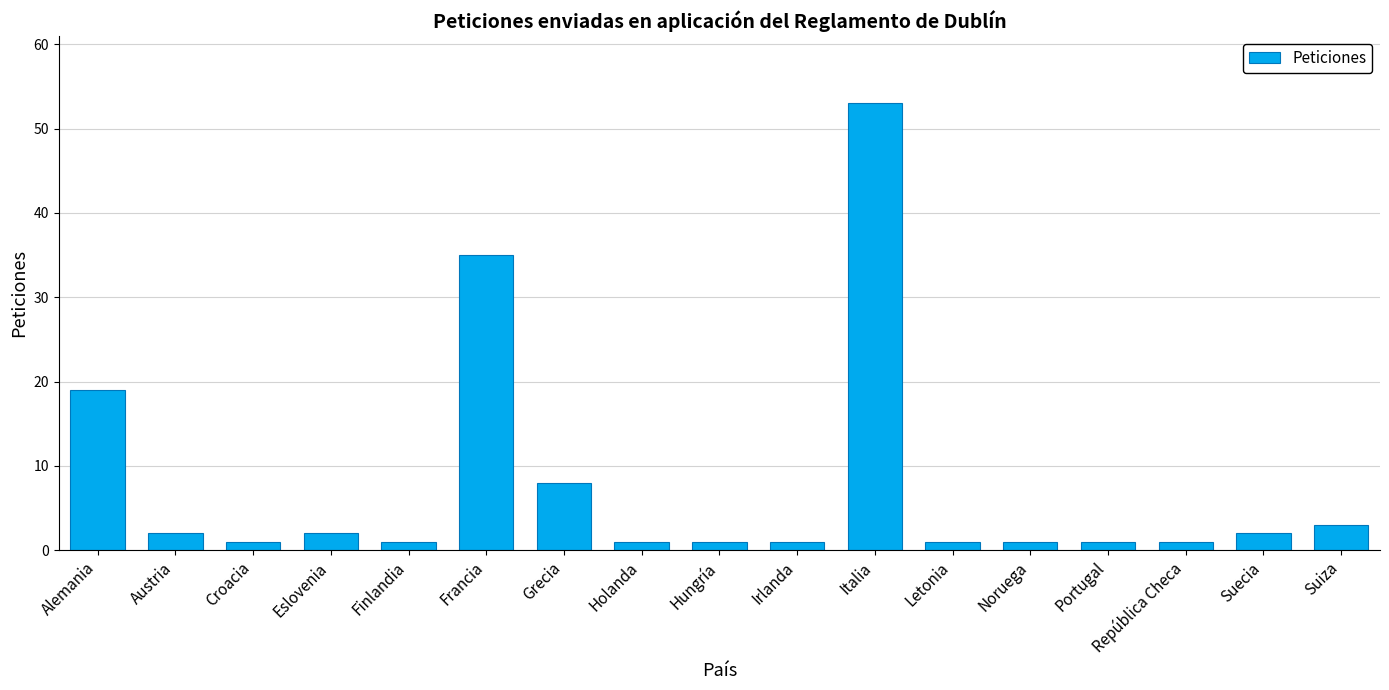

Which has a higher value, Croacia or Alemania?

Alemania